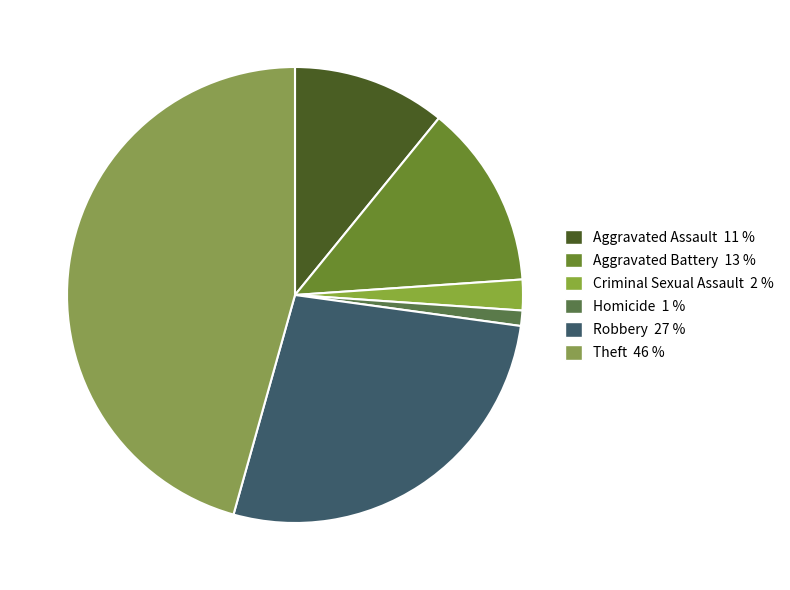

Rank the categories by value from highest to lowest.

Theft, Robbery, Aggravated Battery, Aggravated Assault, Criminal Sexual Assault, Homicide